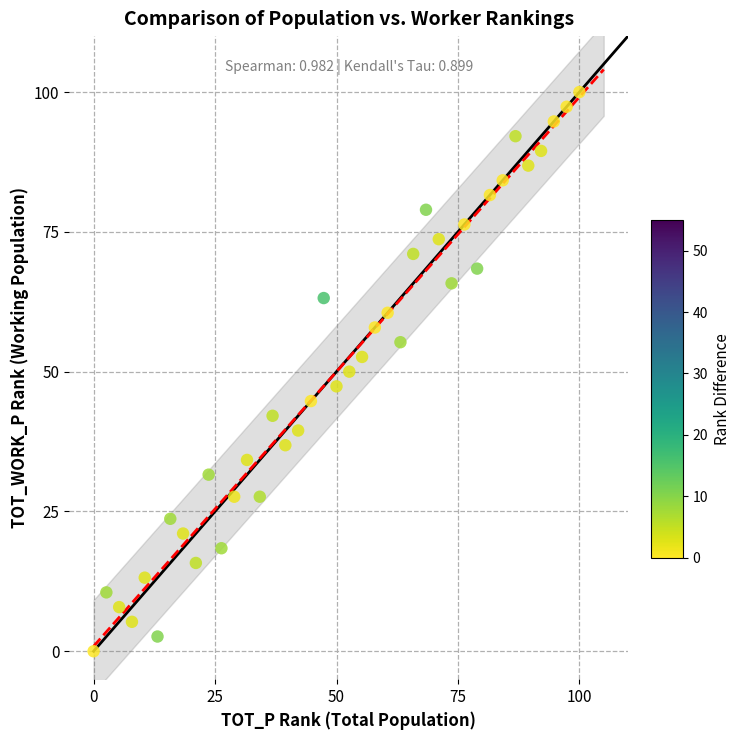

What is the range of X values (max minus min)?

100.0